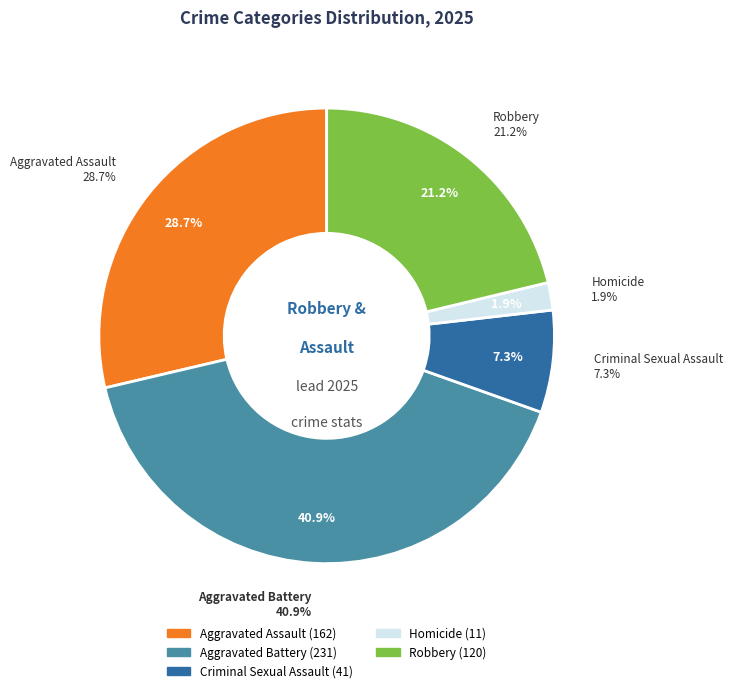

To the nearest percent, what is the difference between the largest and smallest slice percentages?

39%